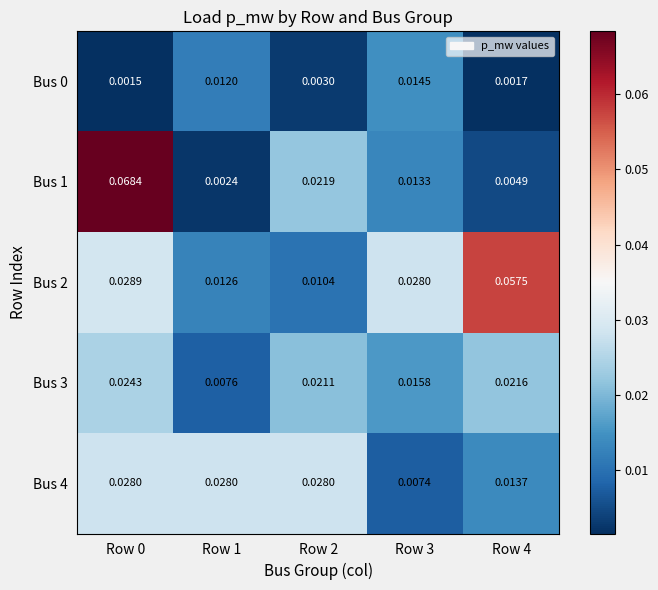

Between Row 0 and Row 1, which is larger?

Row 1